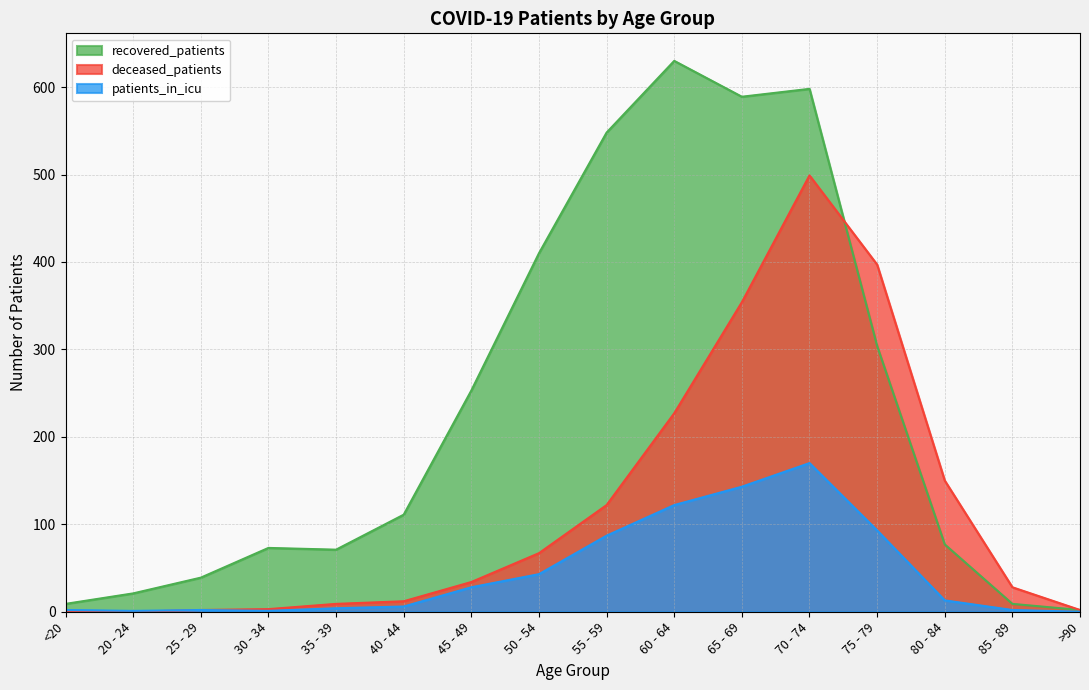

Does the chart have visible grid lines?

Yes